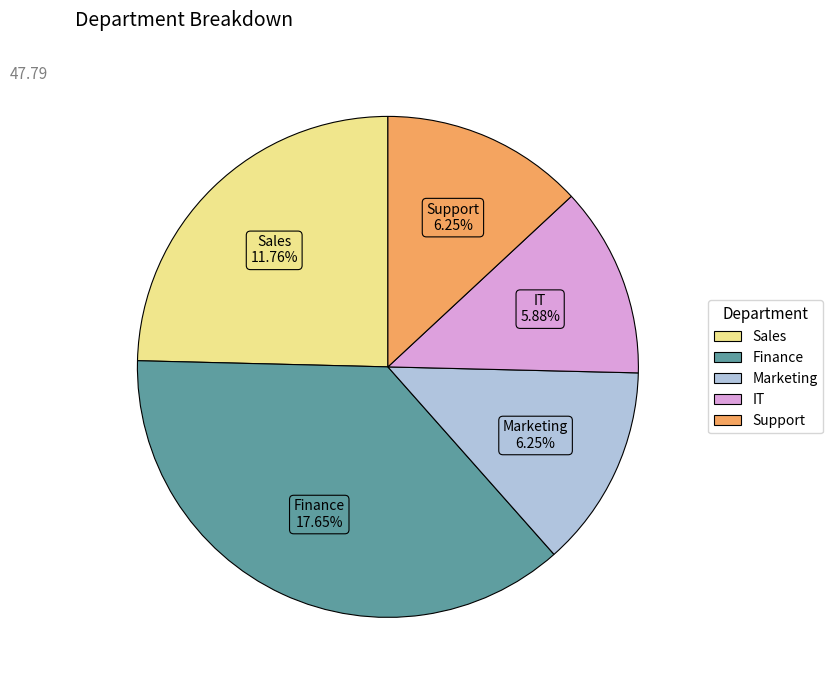

To the nearest percent, what percentage of the pie is Support?

13%